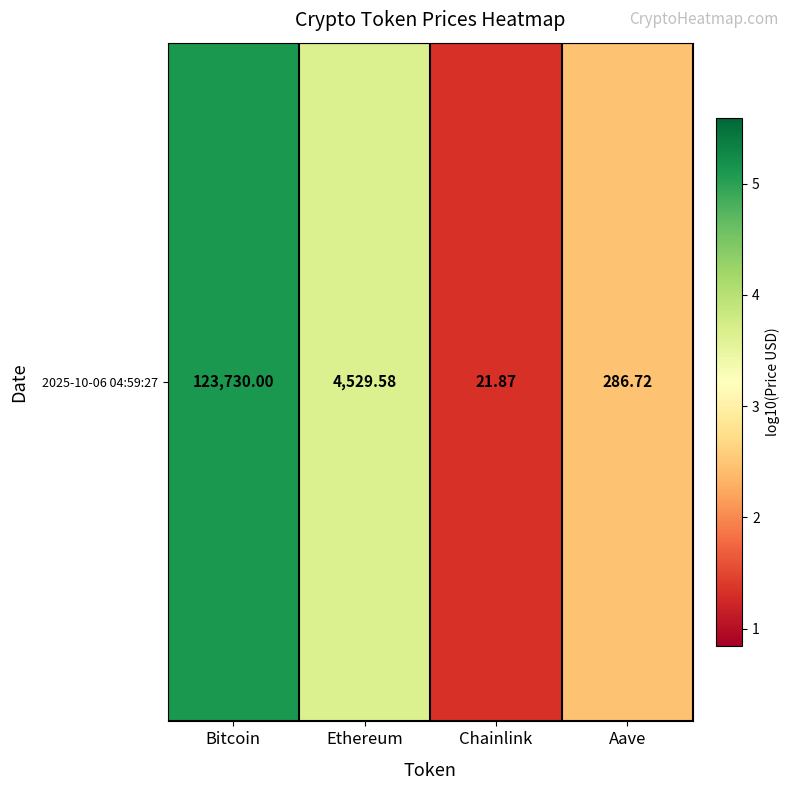

Rank the categories by value from highest to lowest.

Bitcoin, Ethereum, Aave, Chainlink